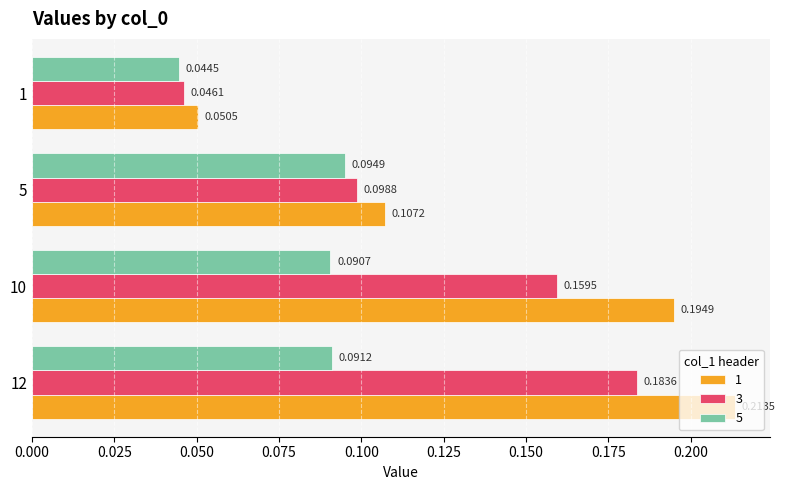

Rank the categories by 3 value from lowest to highest.

1, 5, 10, 12